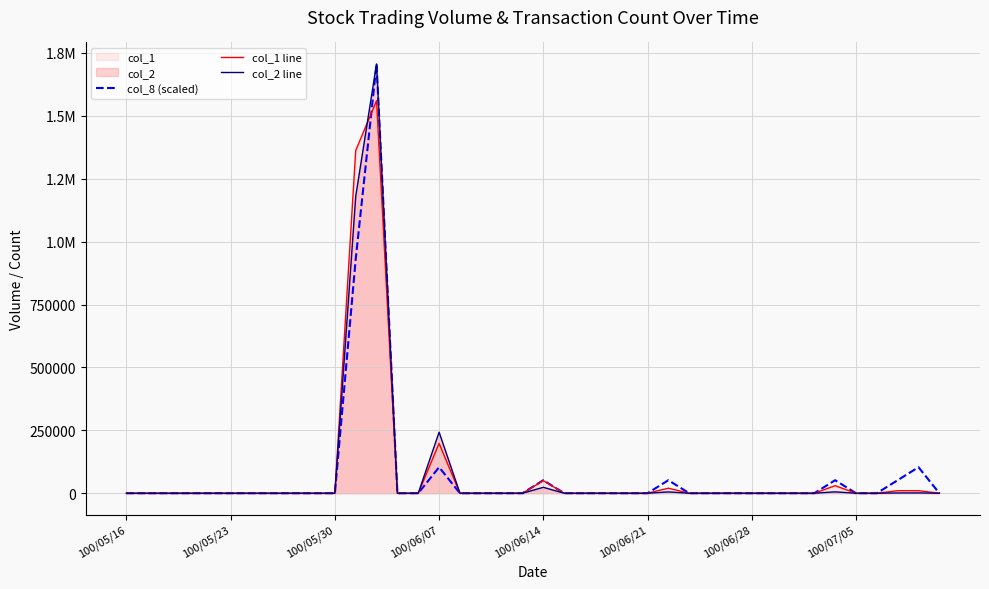

Which category has the highest value across all series?

12